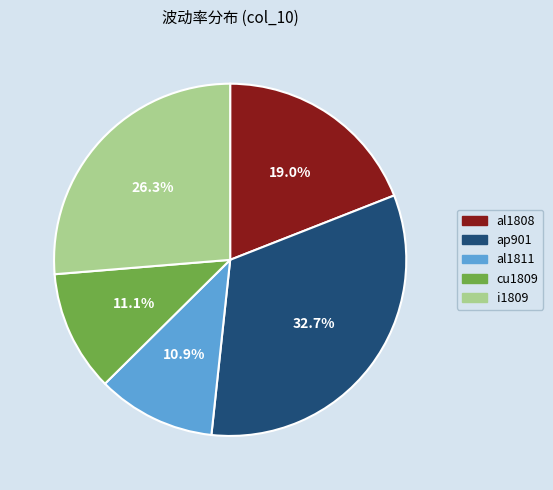

Is there a majority slice in this chart?

No